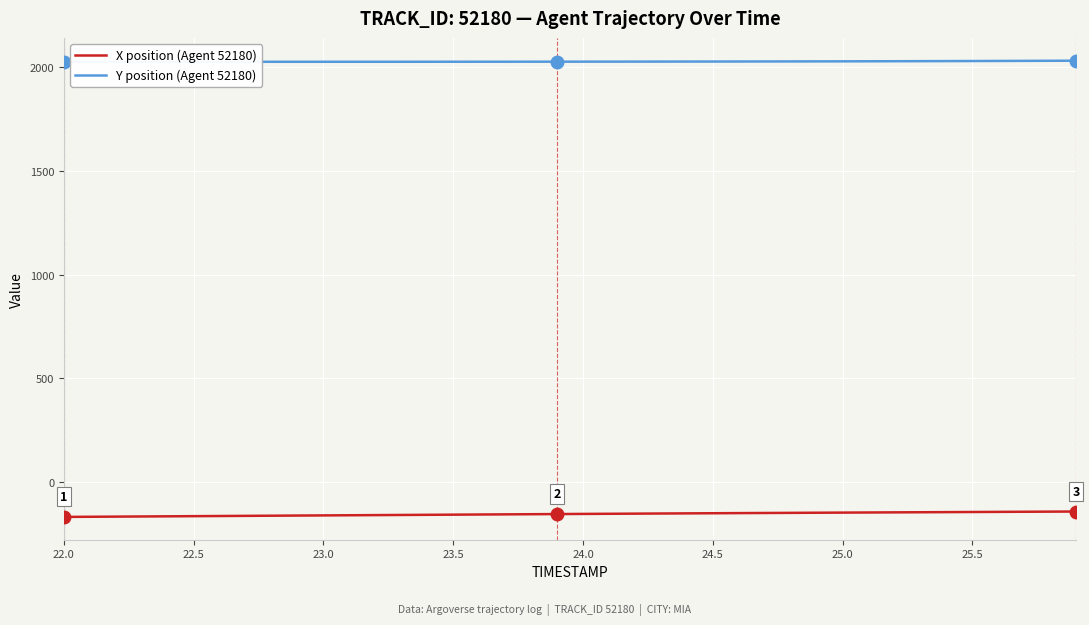

What is the smallest value displayed?

-166.6